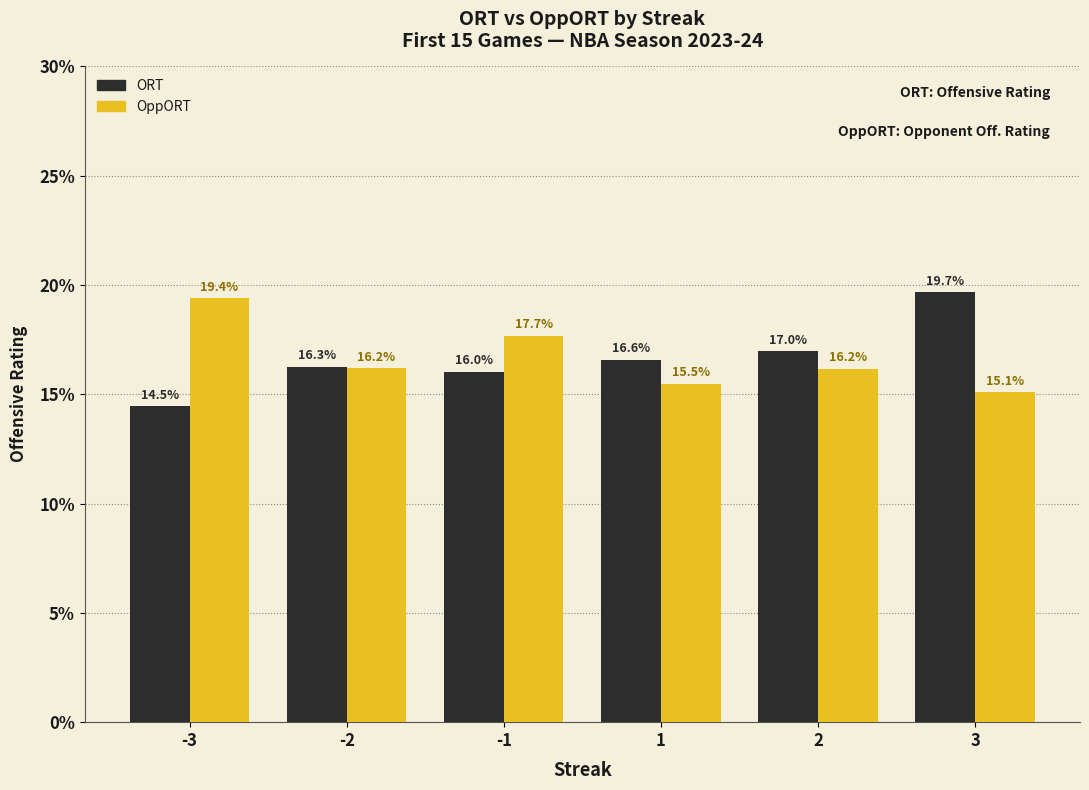

What is the difference between the maximum and minimum values in the OppORT series?

4.3